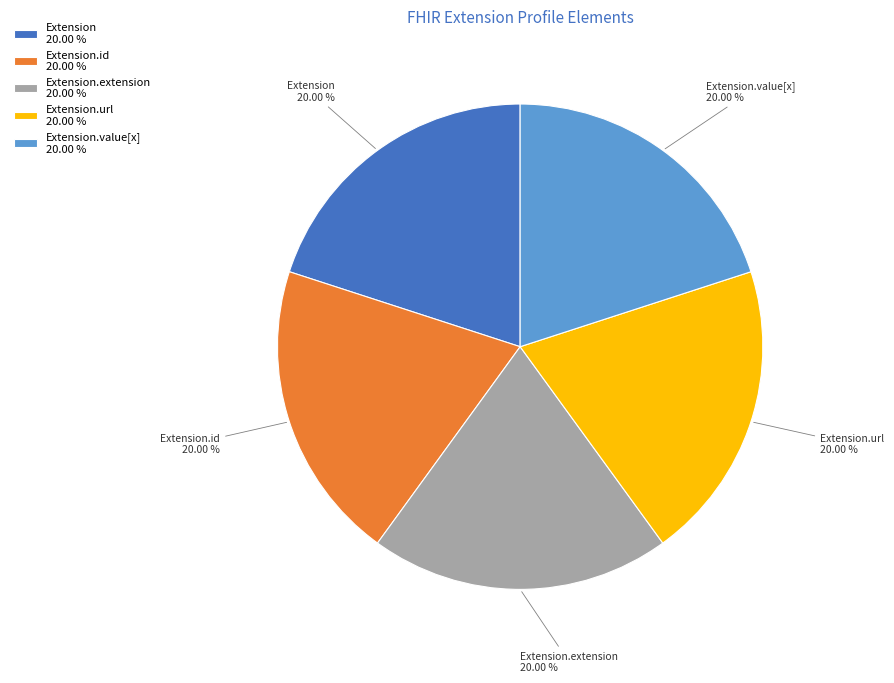

How many segments does this pie chart have?

5